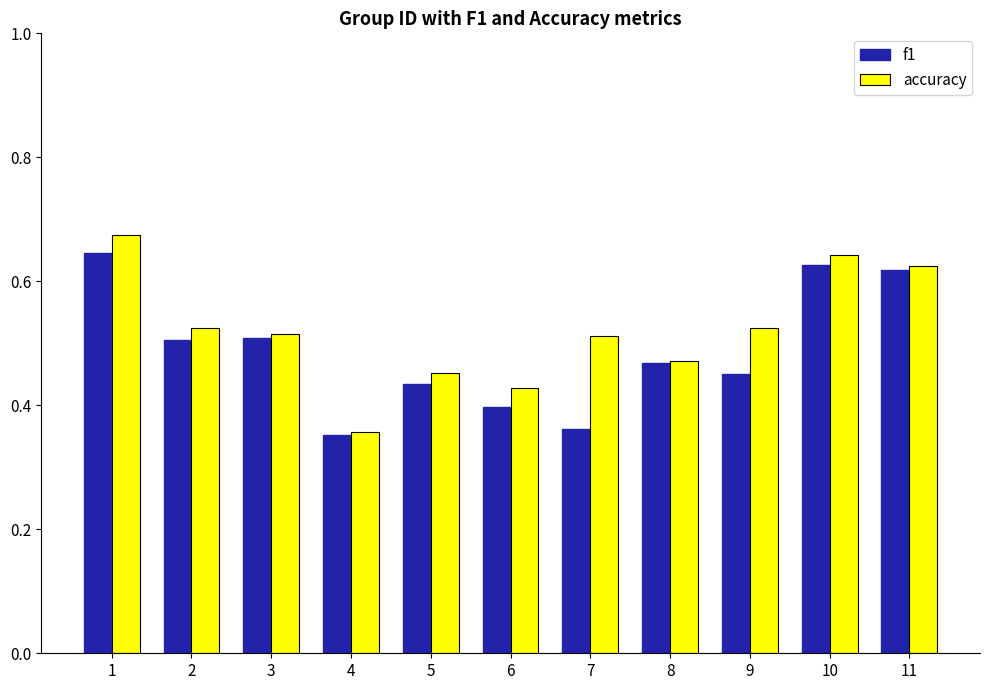

How many accuracy values are between 0 and 1?

11